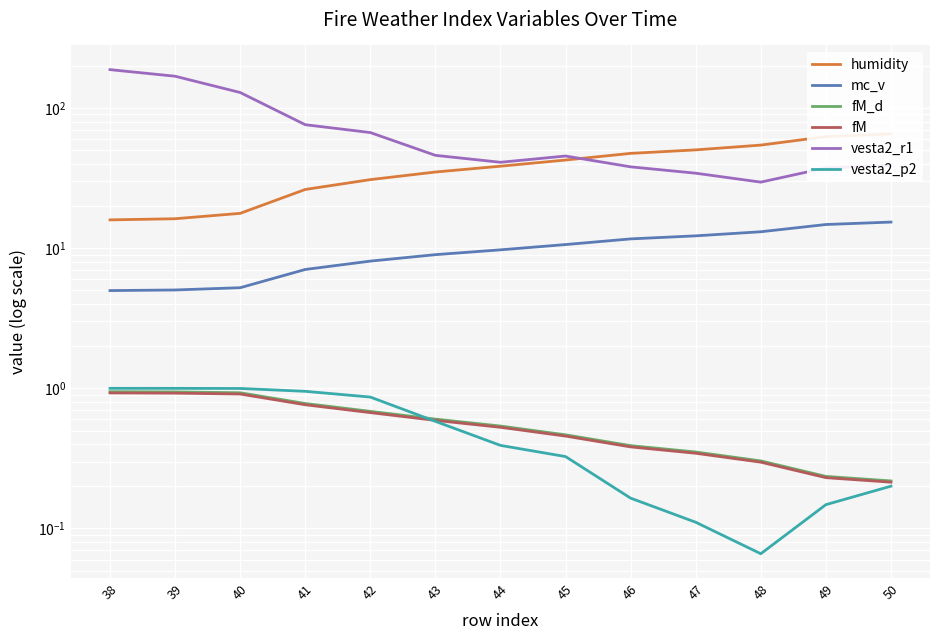

The value of mc_v at 41 is 4.4. True or false?

False